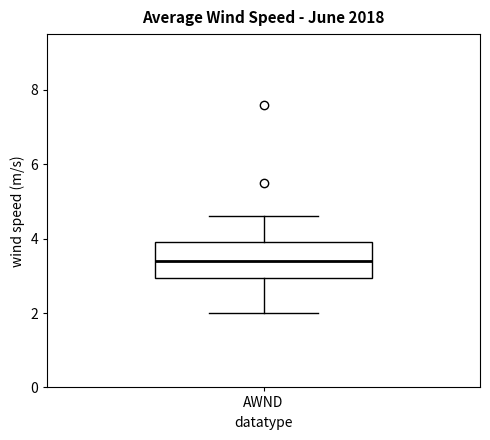

Where does the upper whisker of the box for AWND end on the y-axis? The values are not printed on the chart, so give them approximately, as read against the axis.

4.6